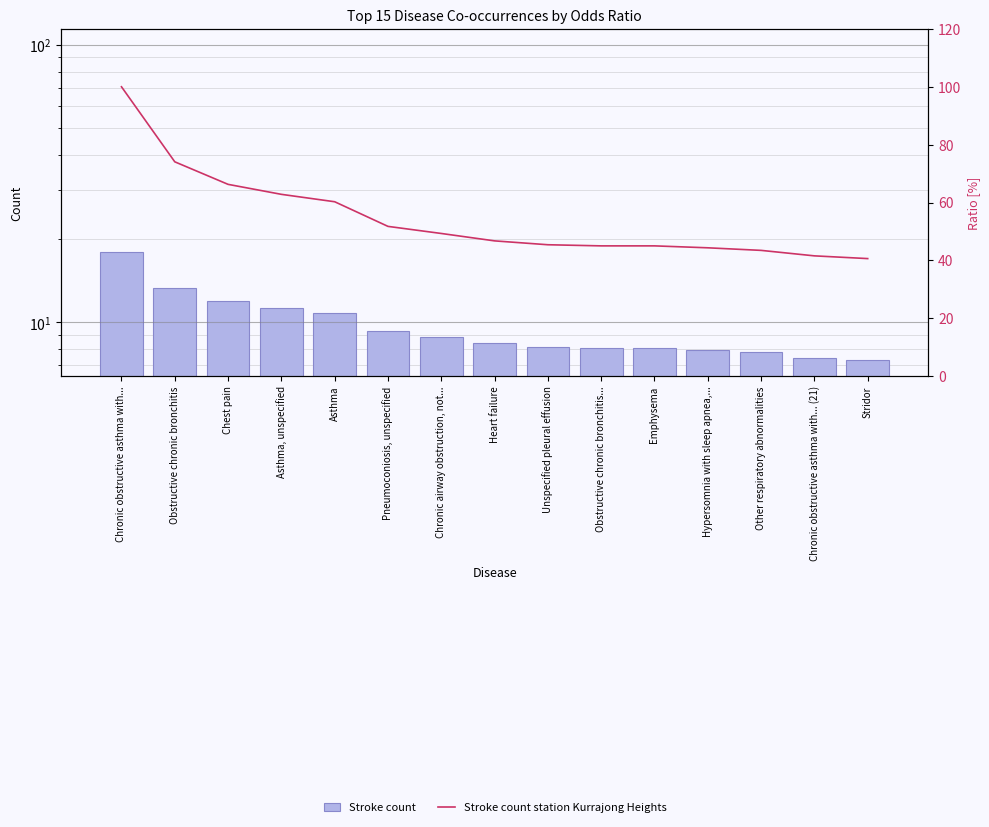

At which label does Stroke count reach its peak?

Chronic obstructive asthma with...